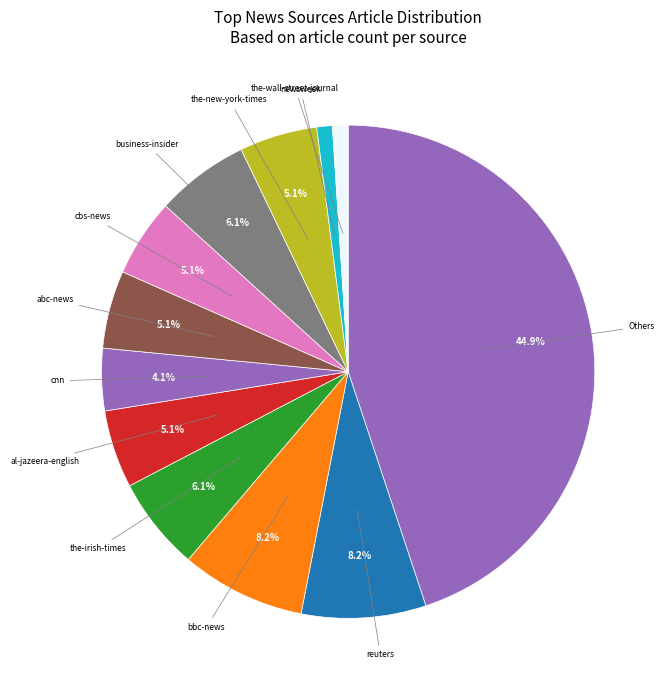

Count the number of slices in the pie.

12